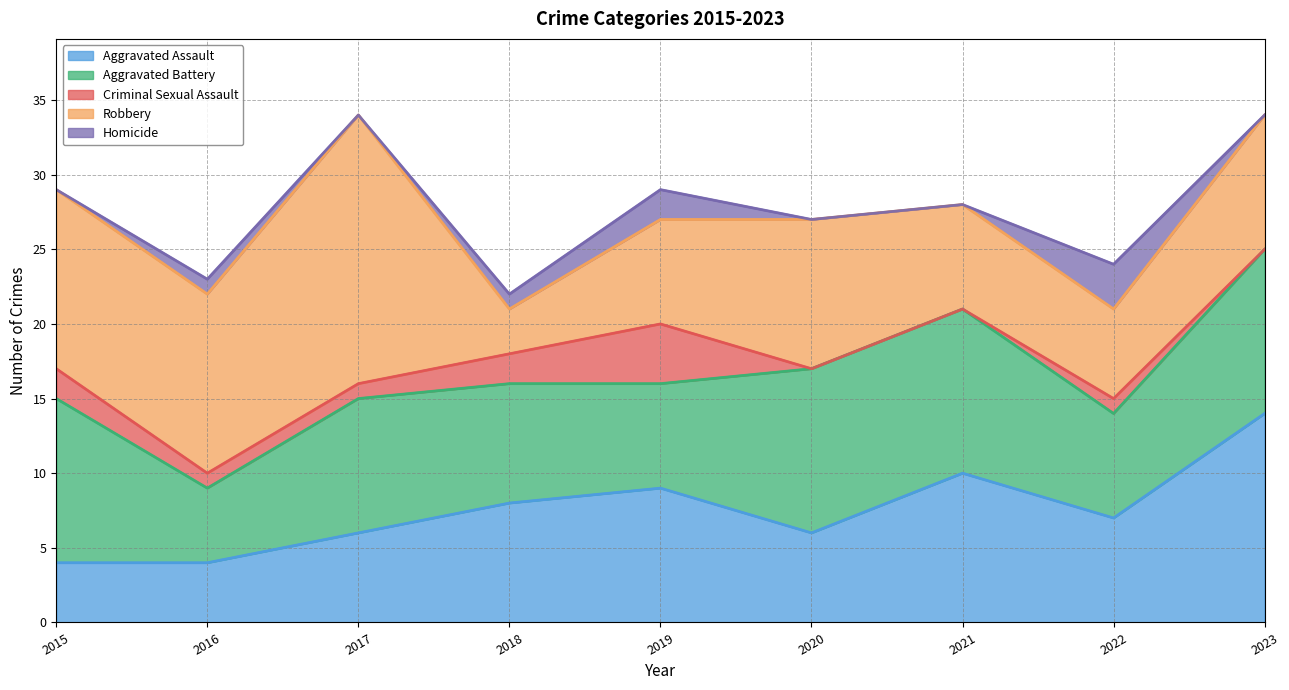

Which category has the highest value in the Criminal Sexual Assault series?

2019